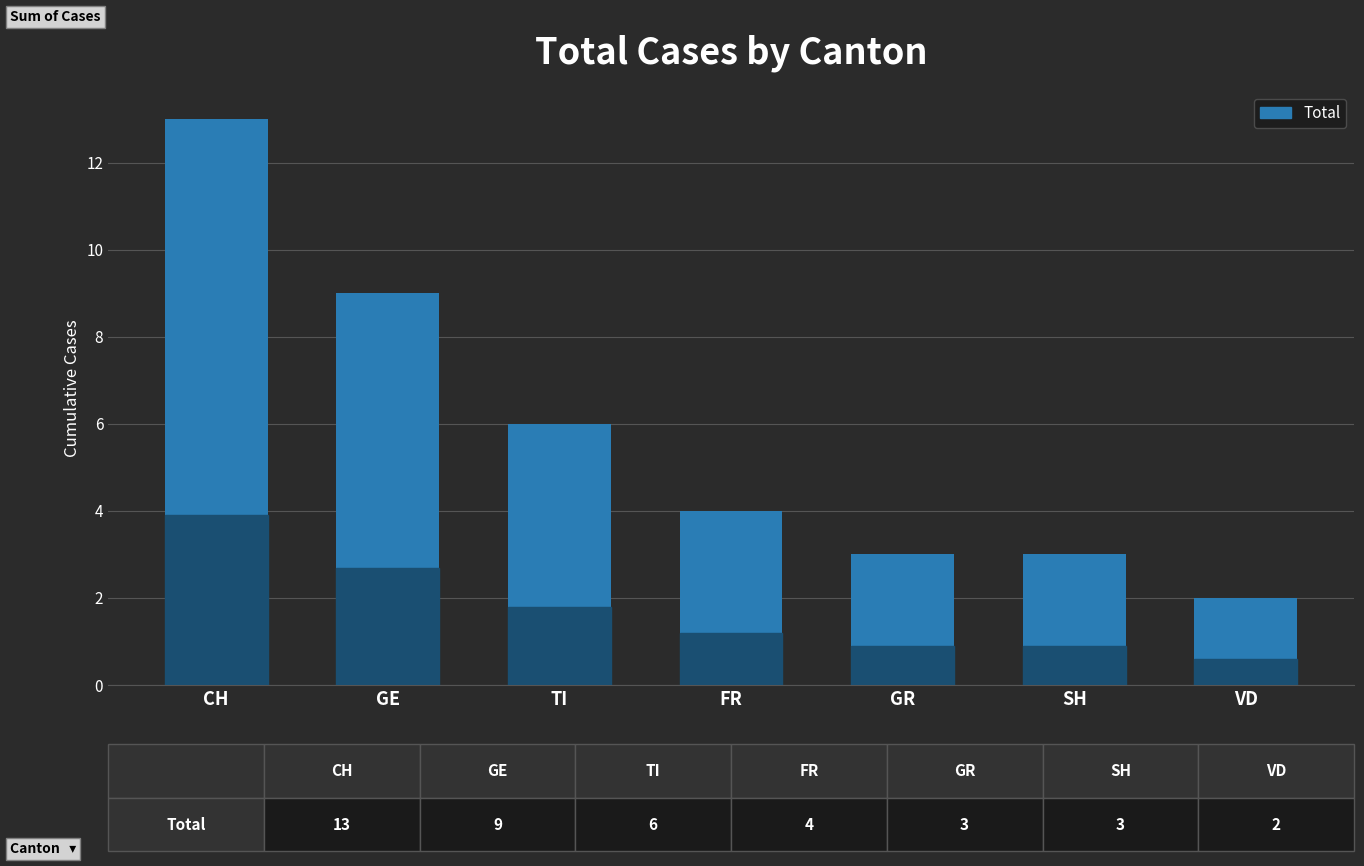

What is the label of the 1st bar from the left?

CH